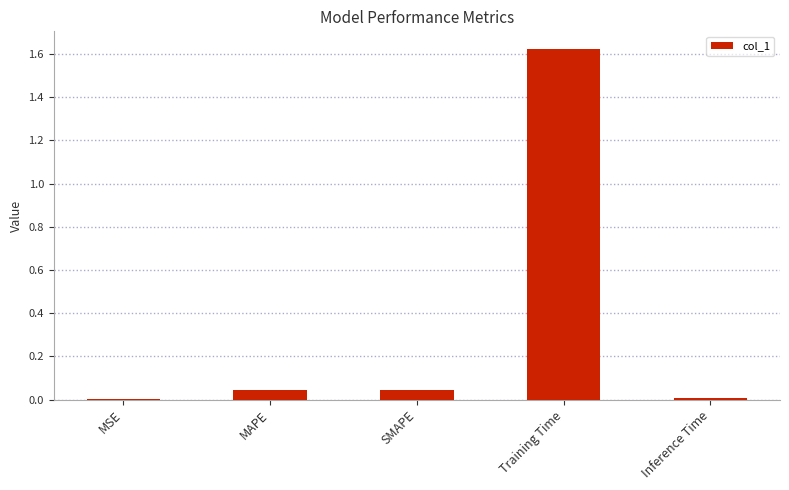

What is the sum of all values?

1.7